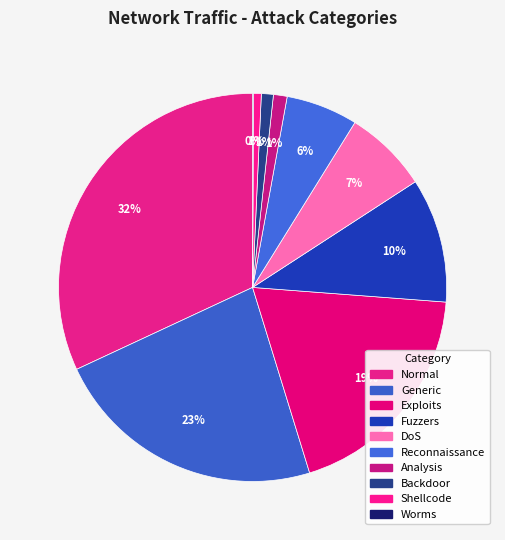

What is the change in value from DoS to Backdoor?

-10518